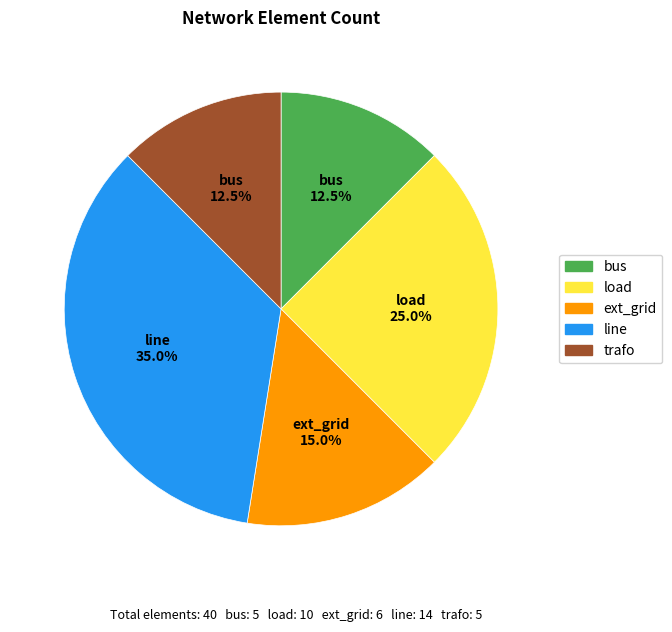

How much of the chart is everything except trafo?

87.5%